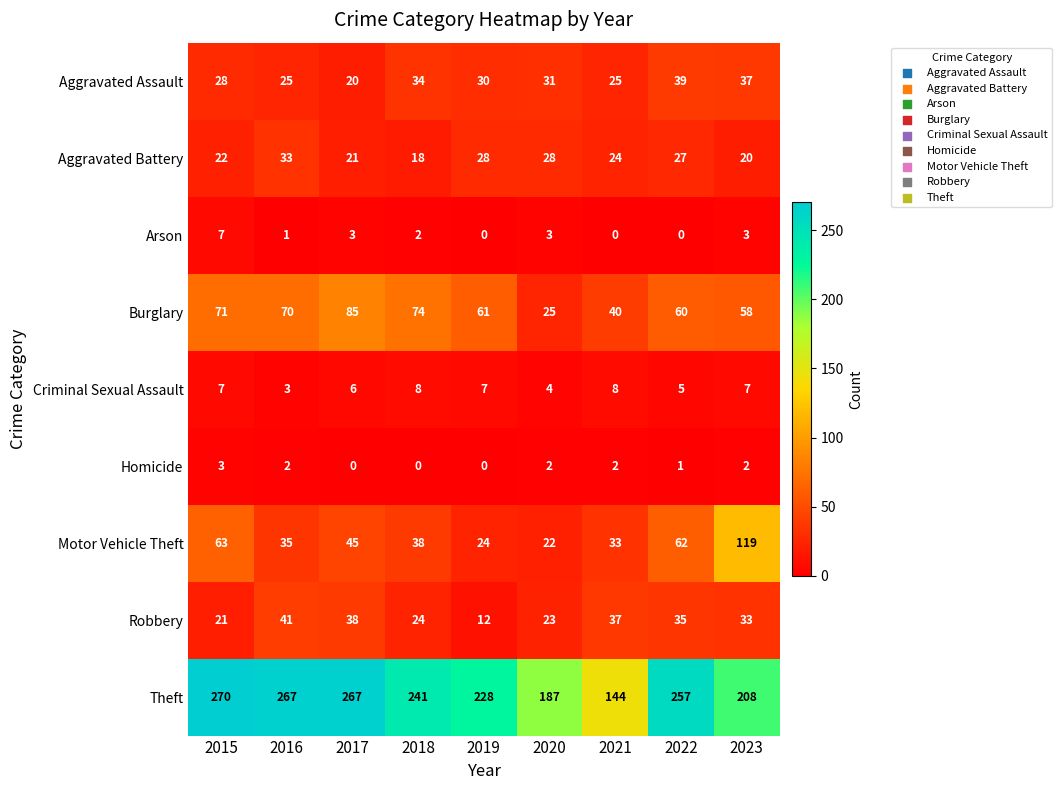

The value of Theft at 2022 is 387. True or false?

False